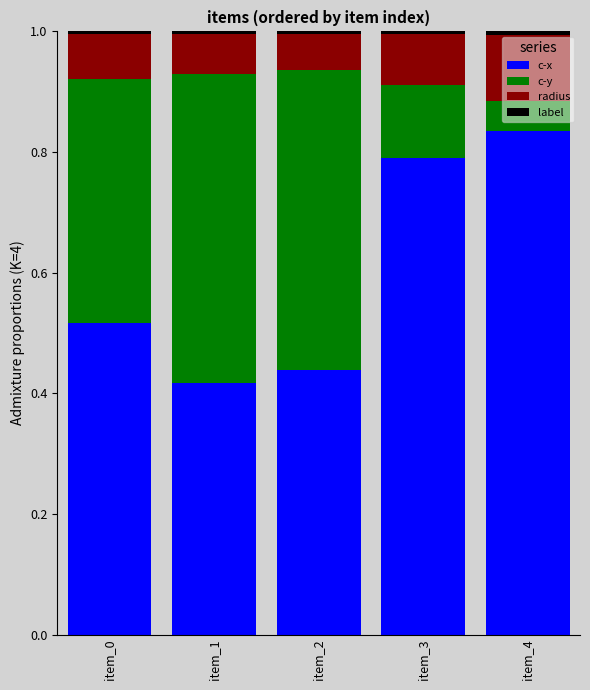

The value of c-x at item_4 is 0.8. True or false?

True